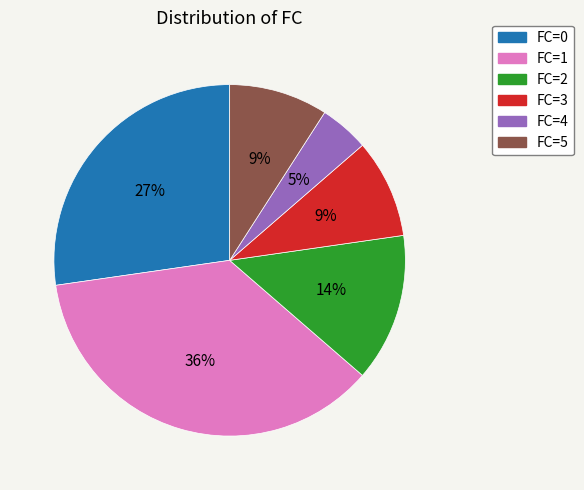

To the nearest percent, what is the average slice percentage?

17%